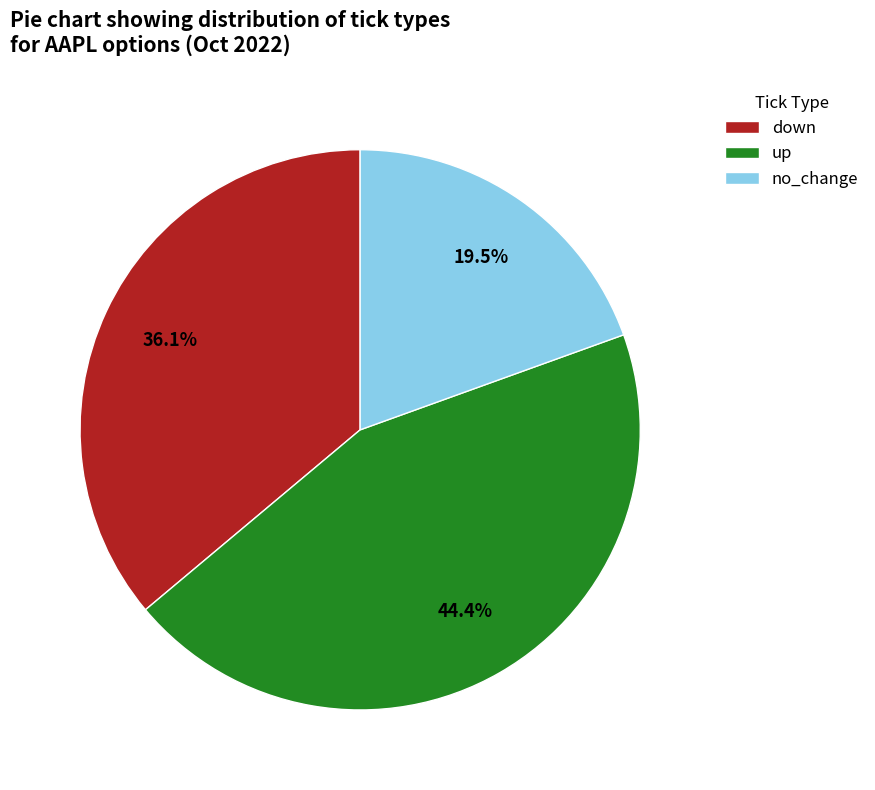

To the nearest percent, what is the average slice percentage?

33%